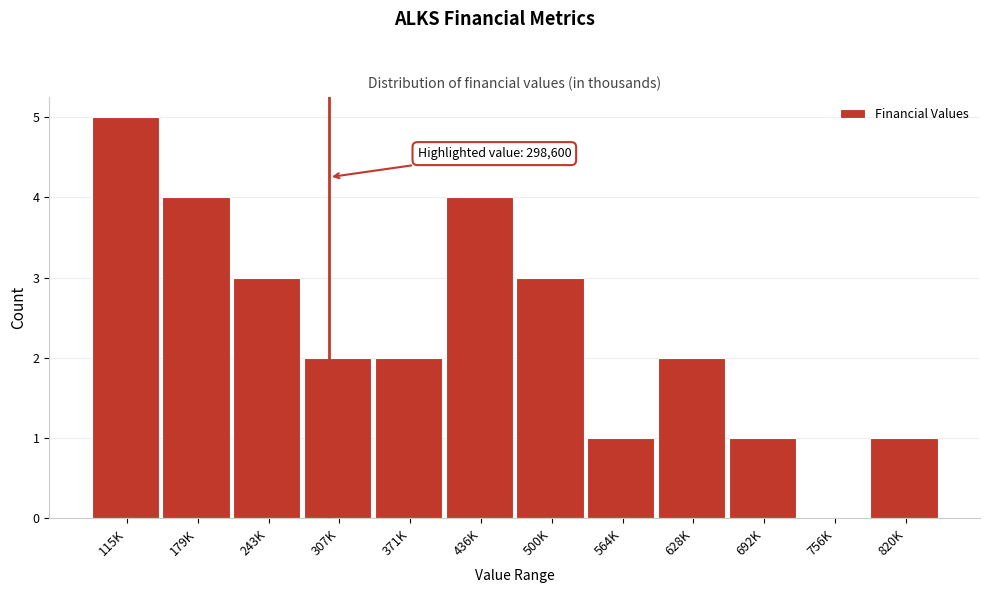

Reading right to left, list all the values displayed in this chart.

820K=1	756K=0	692K=1	628K=2	564K=1	500K=3	436K=4	371K=2	307K=2	243K=3	179K=4	115K=5